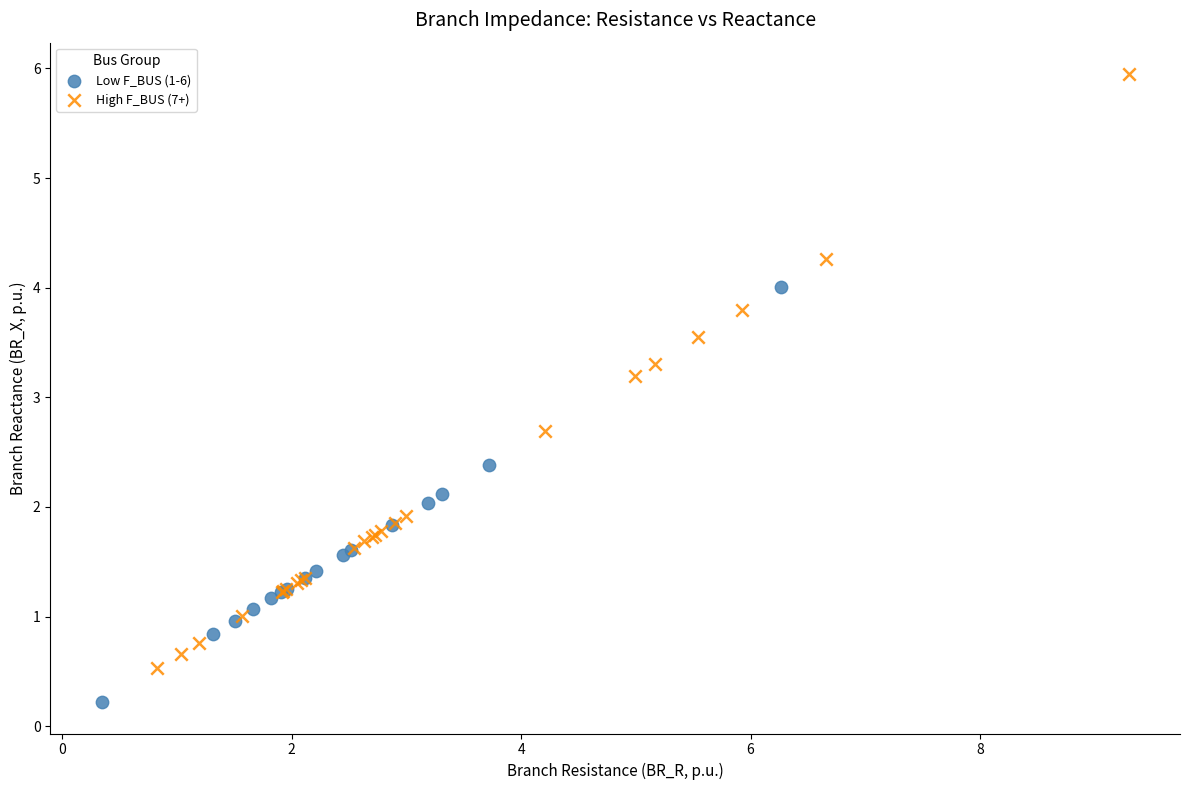

Which series contains the highest Y value?

High F_BUS (7+)